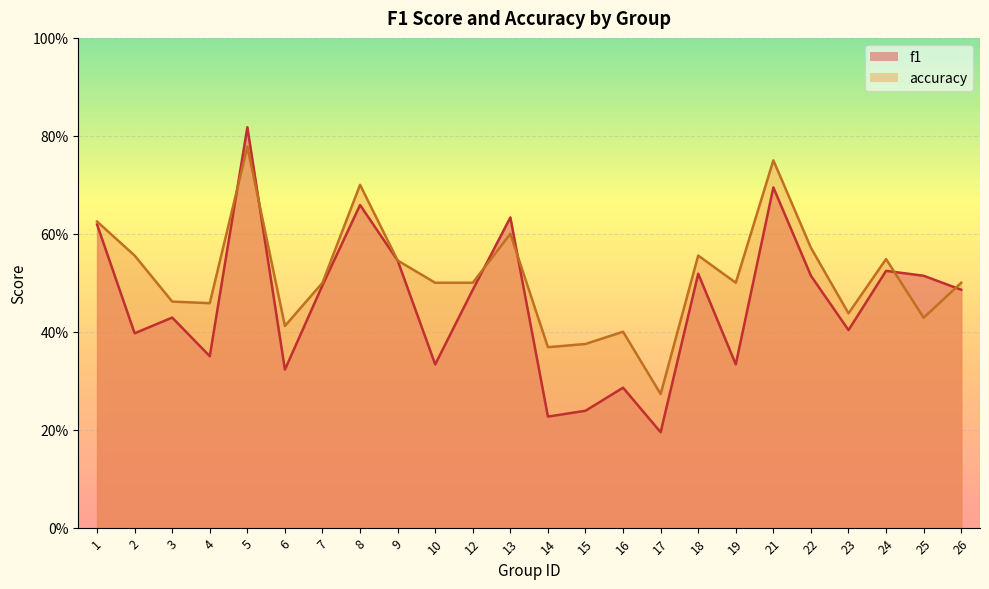

What are all the series names shown in the legend?

f1, accuracy